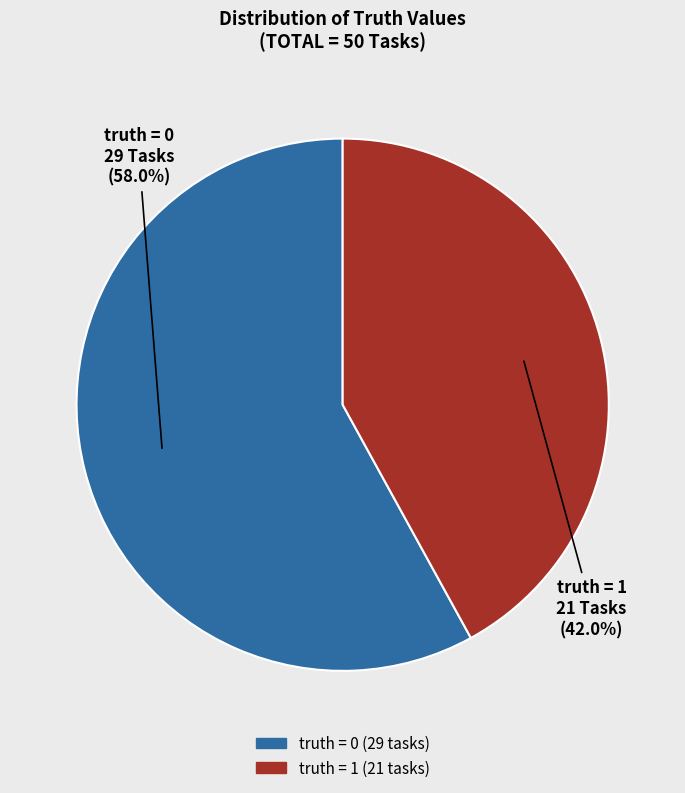

Count the number of slices in the pie.

2